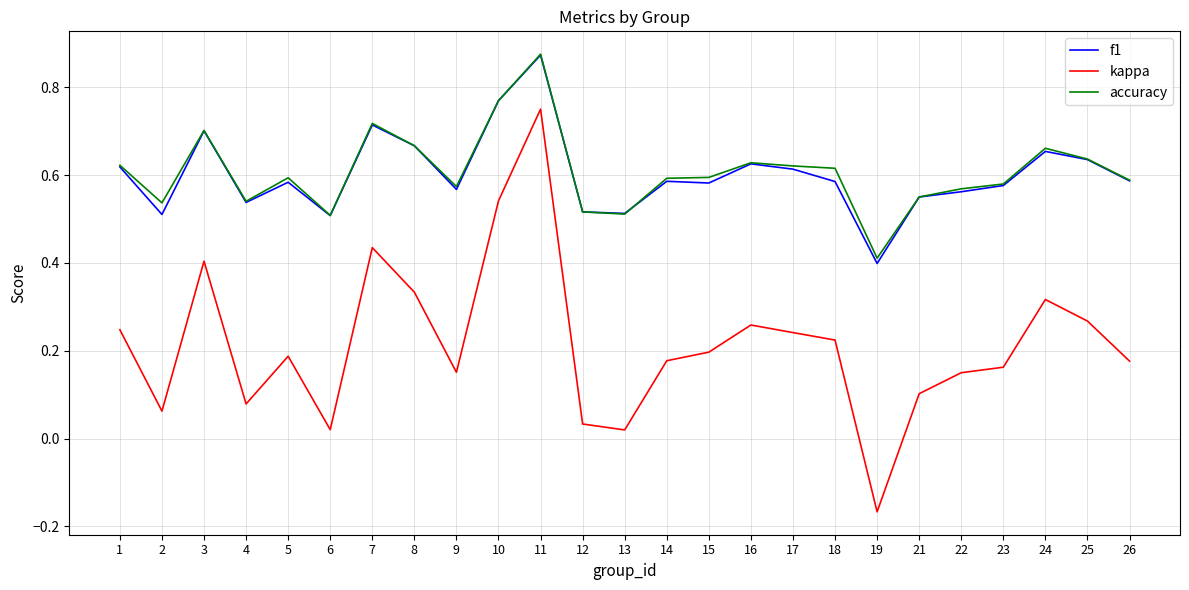

How many distinct data groups are displayed?

3